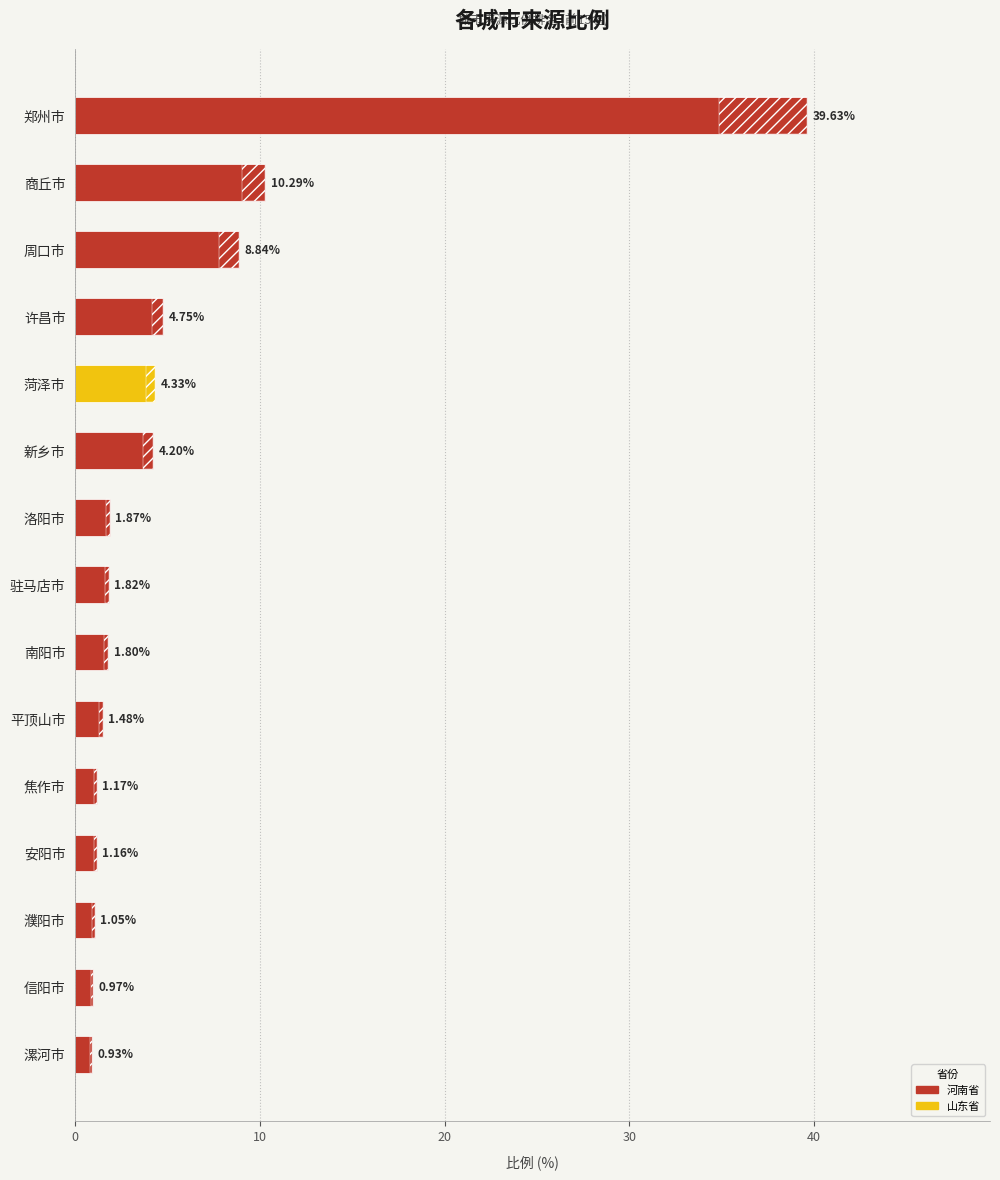

Between 漯河市 and 菏泽市, which is larger?

菏泽市